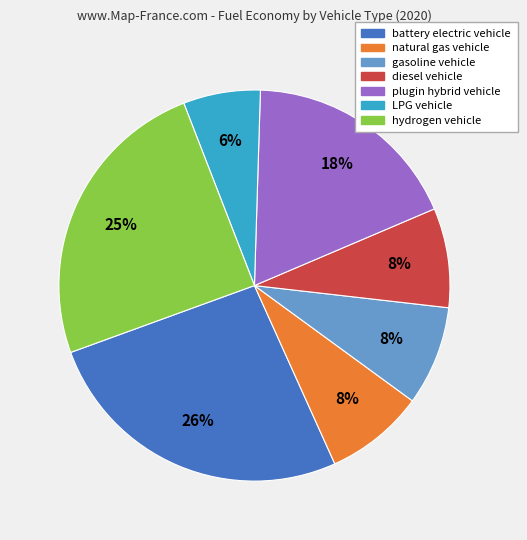

What percentage is the battery electric vehicle slice, to the nearest percent?

26%